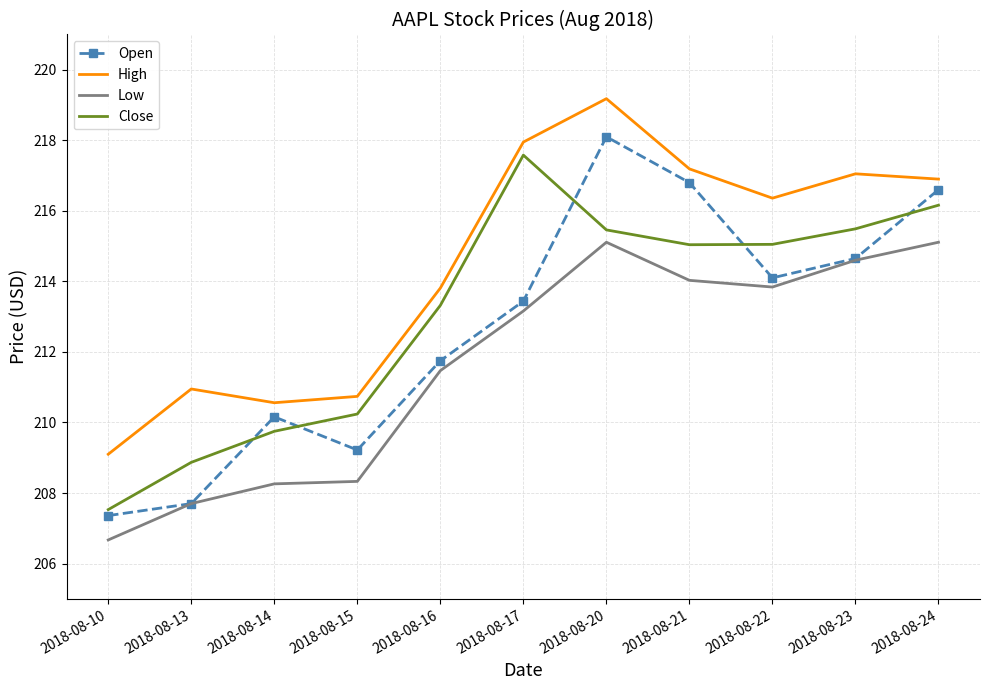

List the series in order of their peak value, lowest first.

Low, Close, Open, High